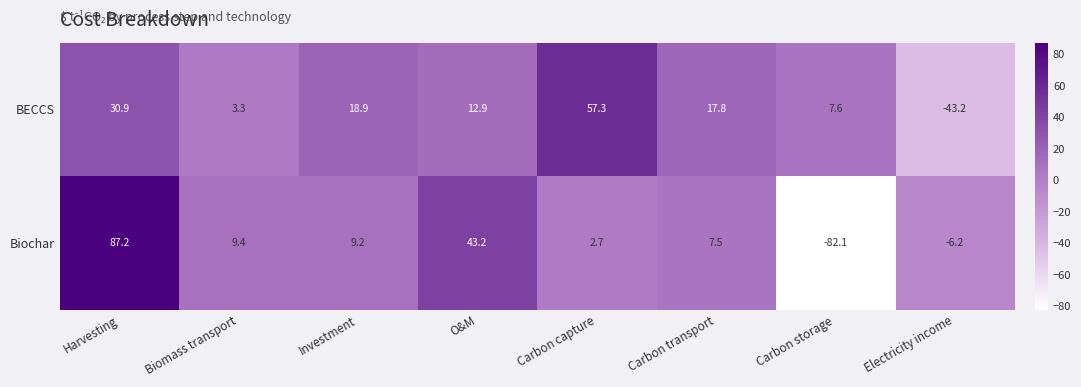

Is the value of Biochar at Harvesting greater than the value of BECCS at Electricity income?

Yes